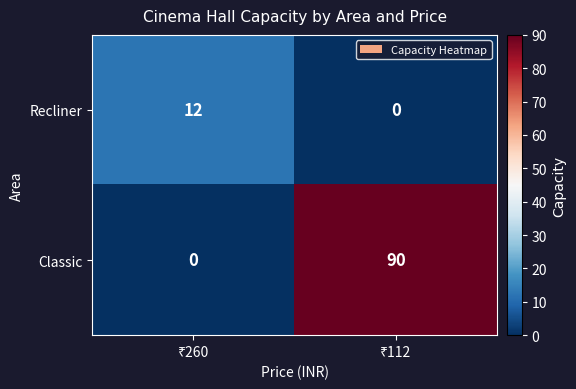

List the series in order of their peak value, lowest first.

Recliner, Classic